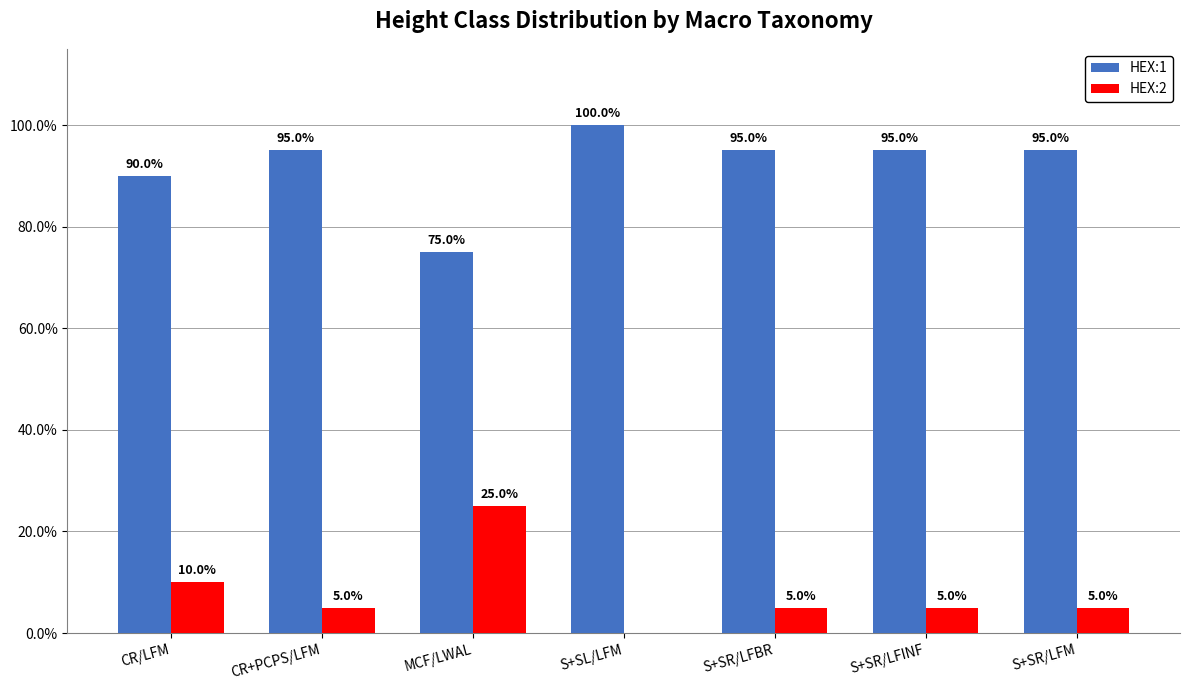

What are all the series names shown in the legend?

HEX:1, HEX:2